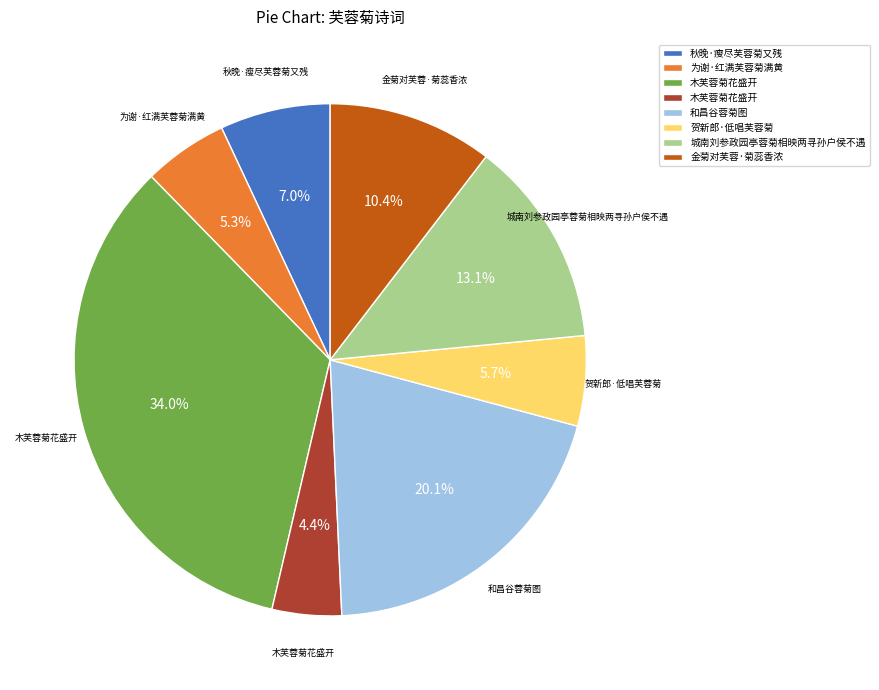

Is there any slice that represents more than half of the pie?

No